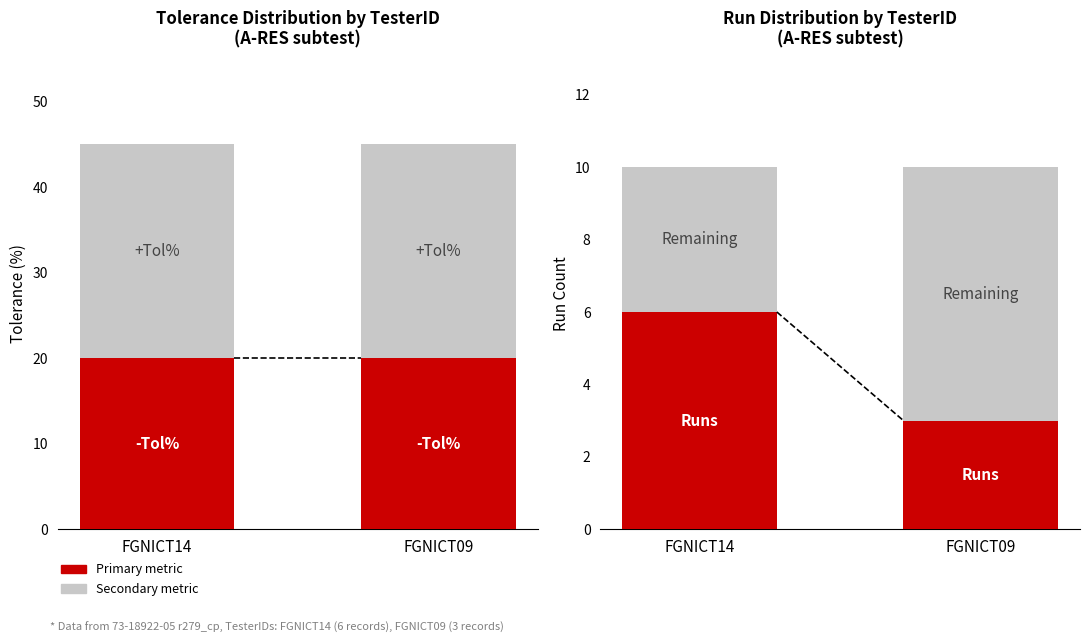

The -Tol% series shows 30 at FGNICT14. True or false?

False